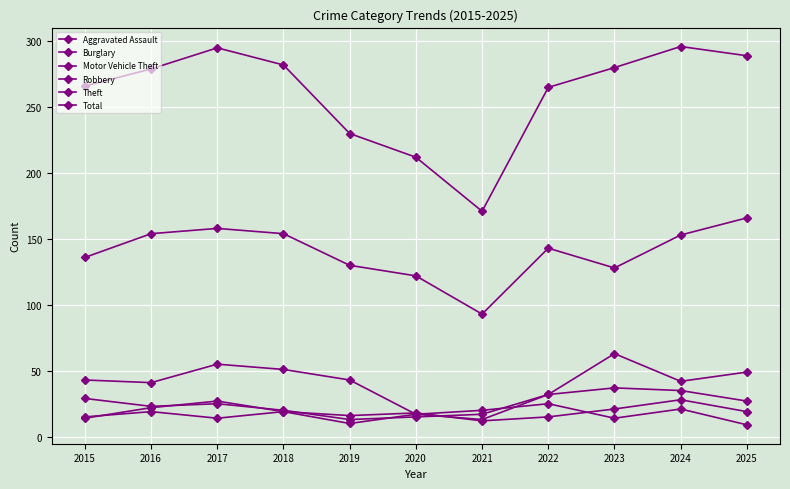

True or false: Burglary and Theft intersect in this chart.

False